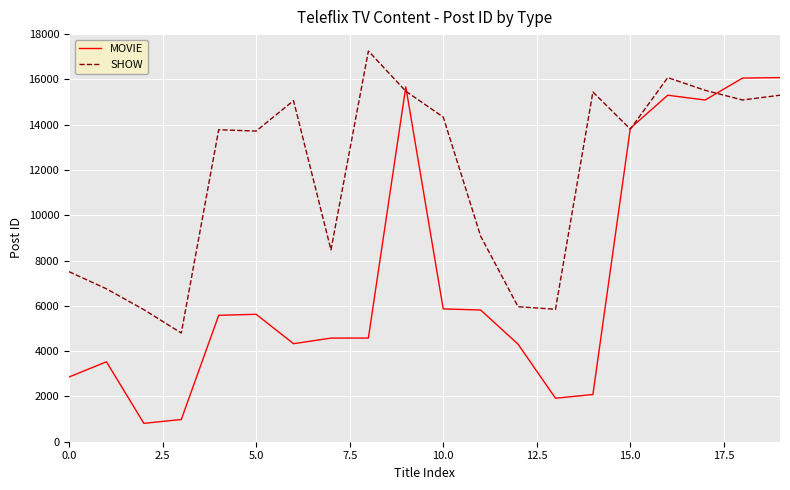

How many lines are shown in the chart?

2